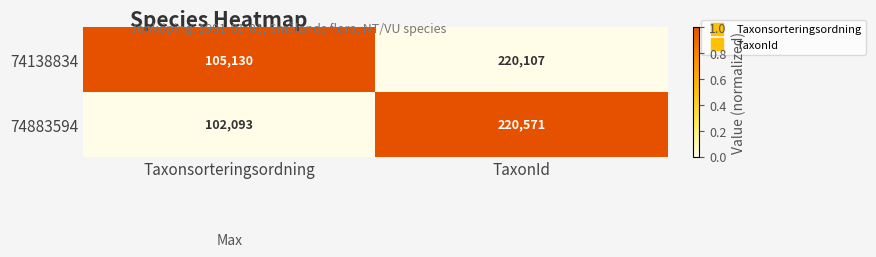

True or false: 74138834 has a value of 220107 at TaxonId.

True